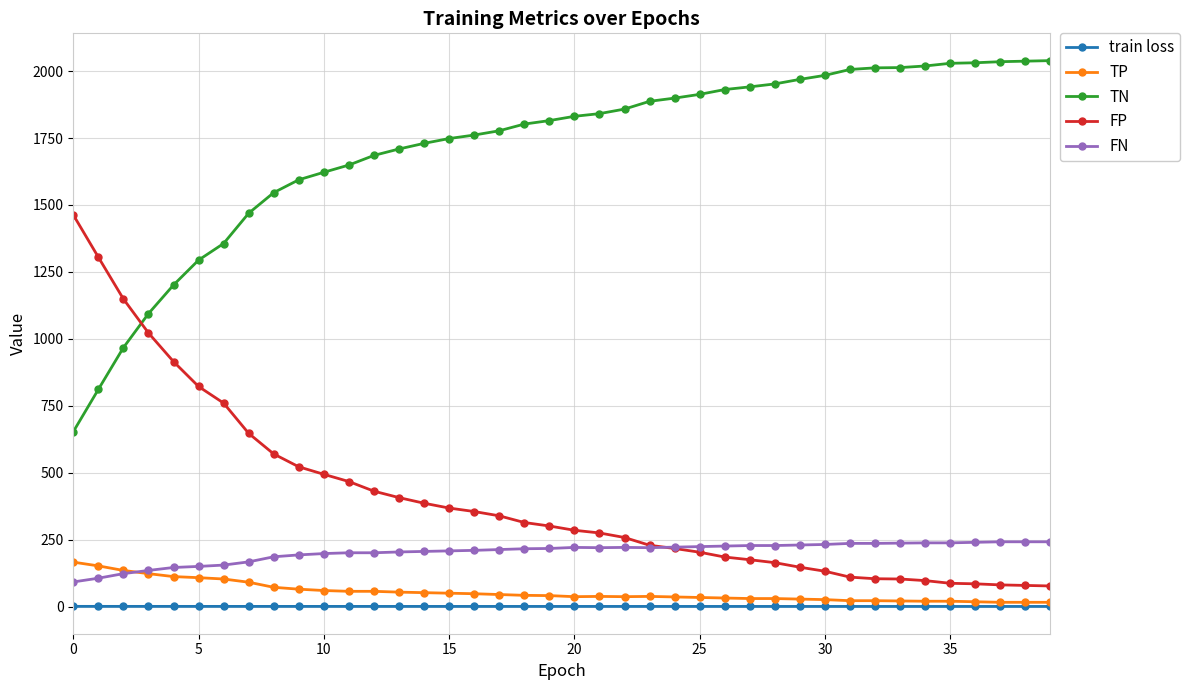

What is the lowest value of the FP series?

77.0